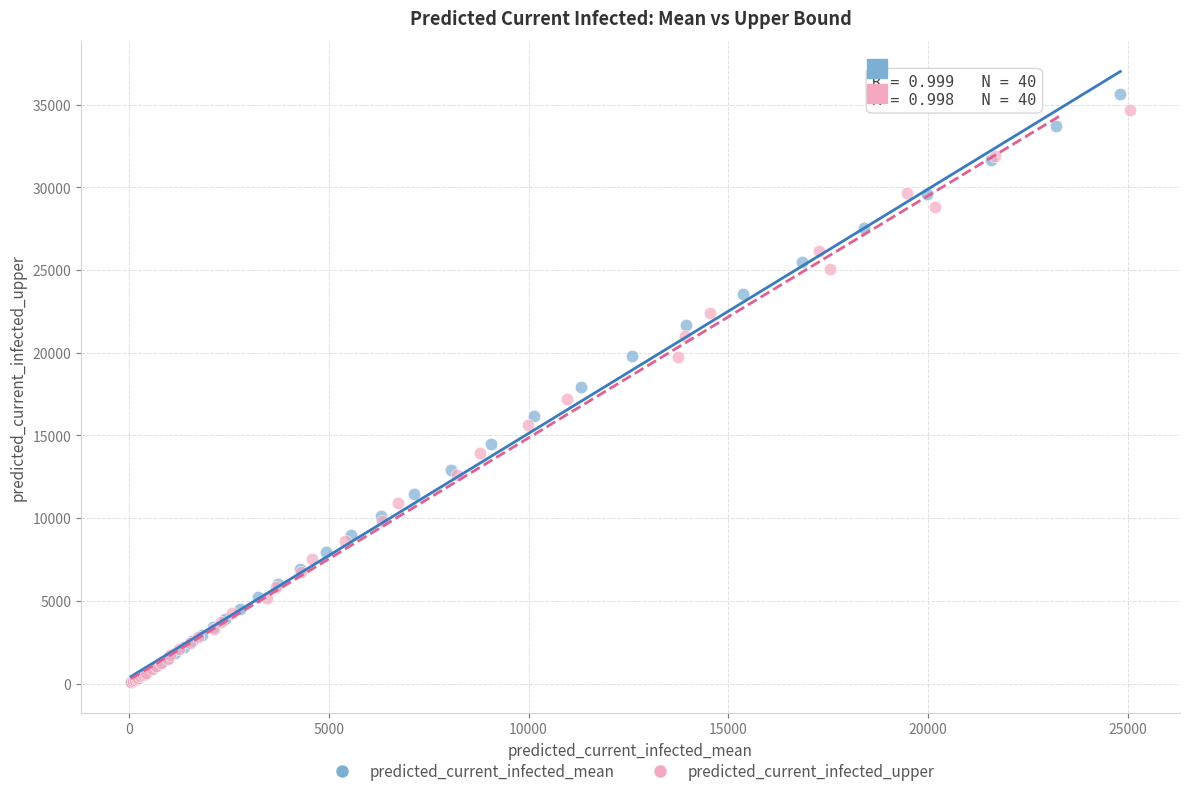

Which series has the largest Y range (max minus min)?

predicted_current_infected_mean